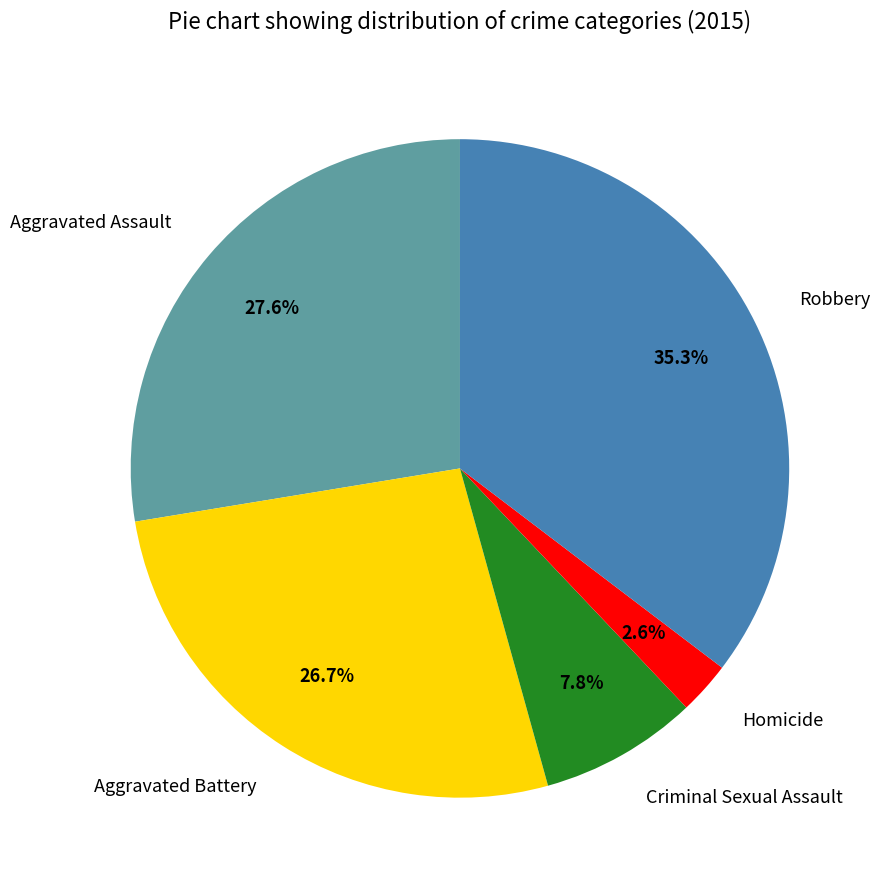

What percentage is the Criminal Sexual Assault slice, to the nearest percent?

8%